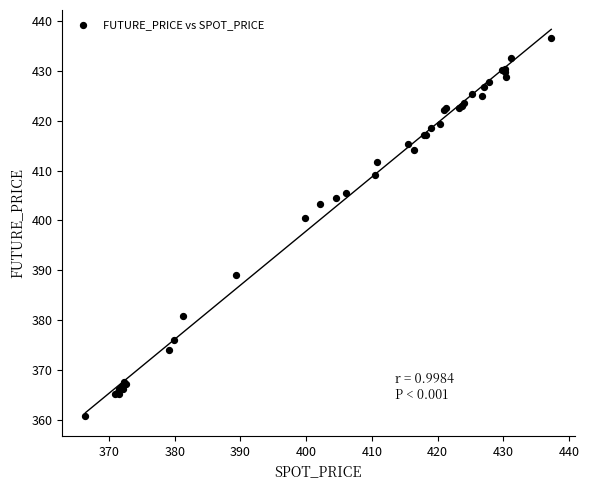

What Y value in the scatter plot is closest to 398?

400.6